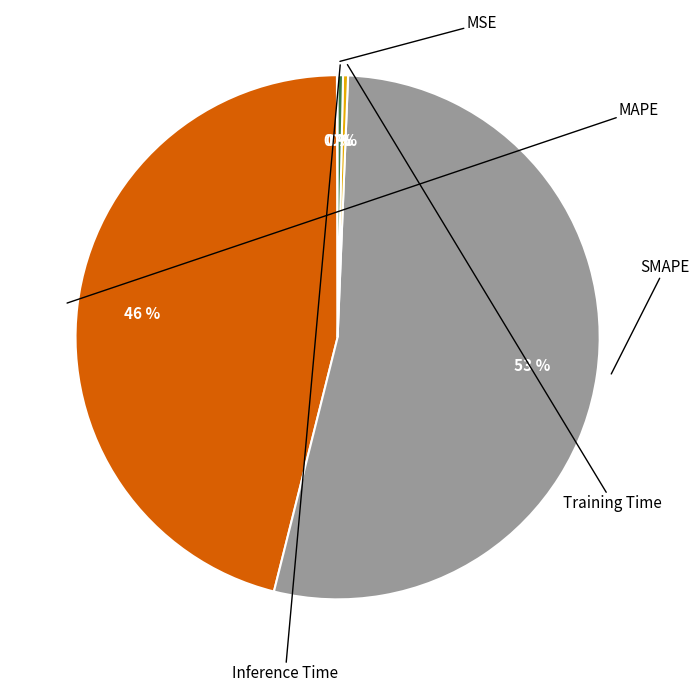

Is there a majority slice in this chart?

Yes